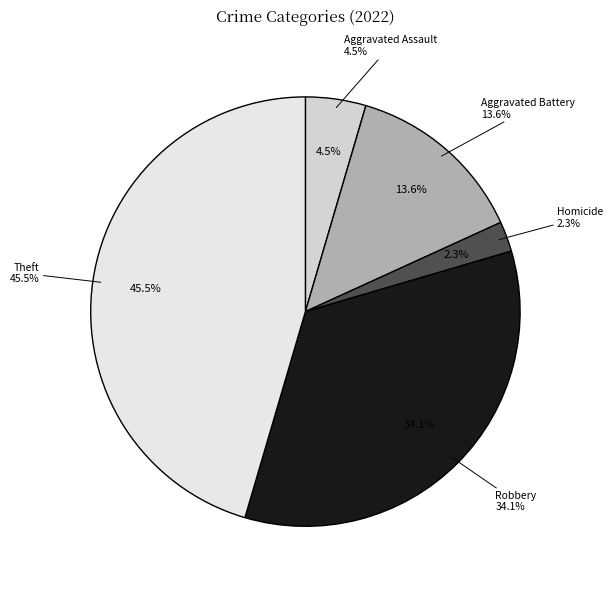

Combined, do Aggravated Assault and Theft account for over 50%?

No